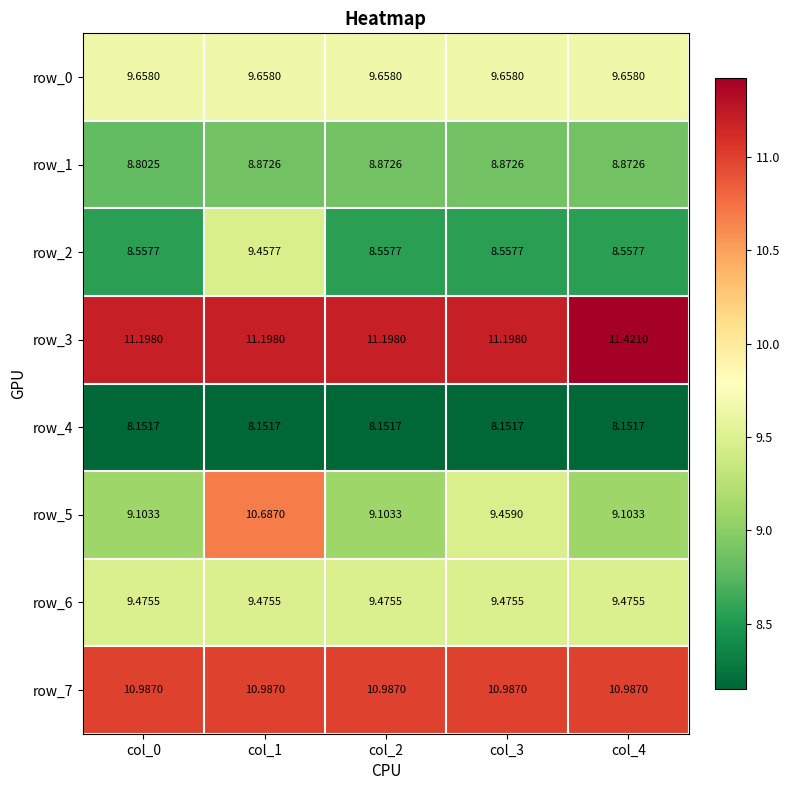

What is the difference between the highest and lowest values at col_4?

3.3